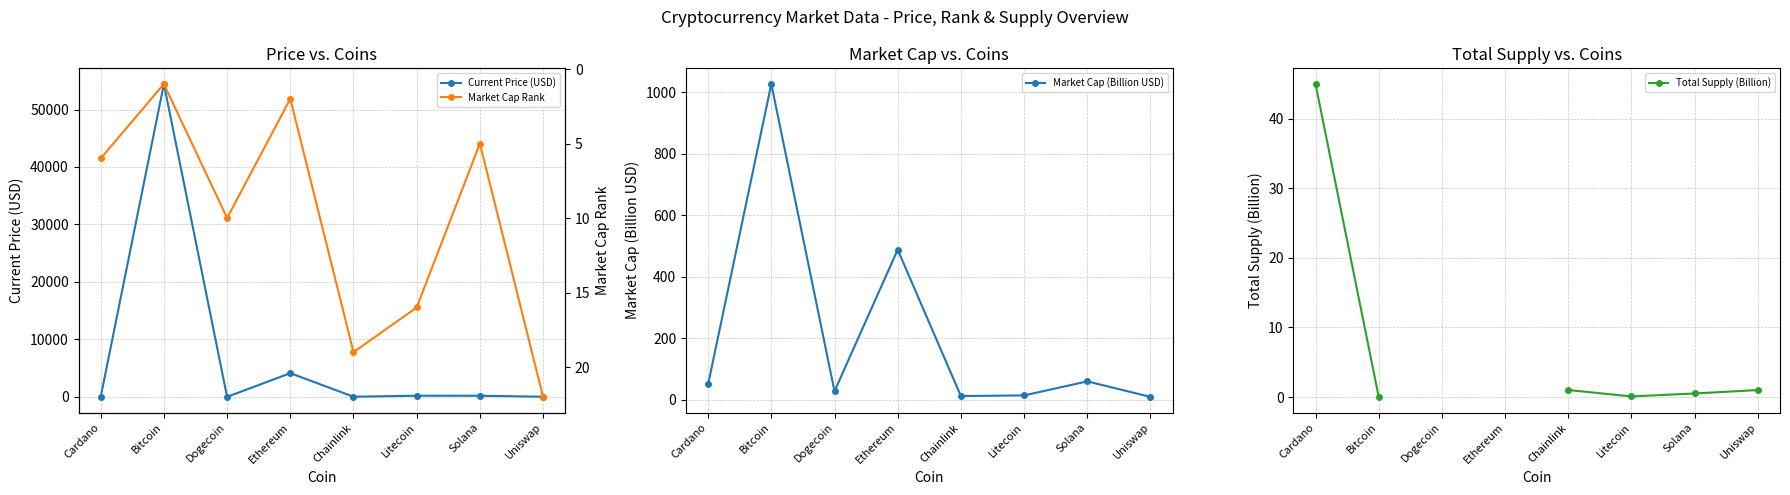

At which label is Current Price (USD) closest to 27222?

Ethereum